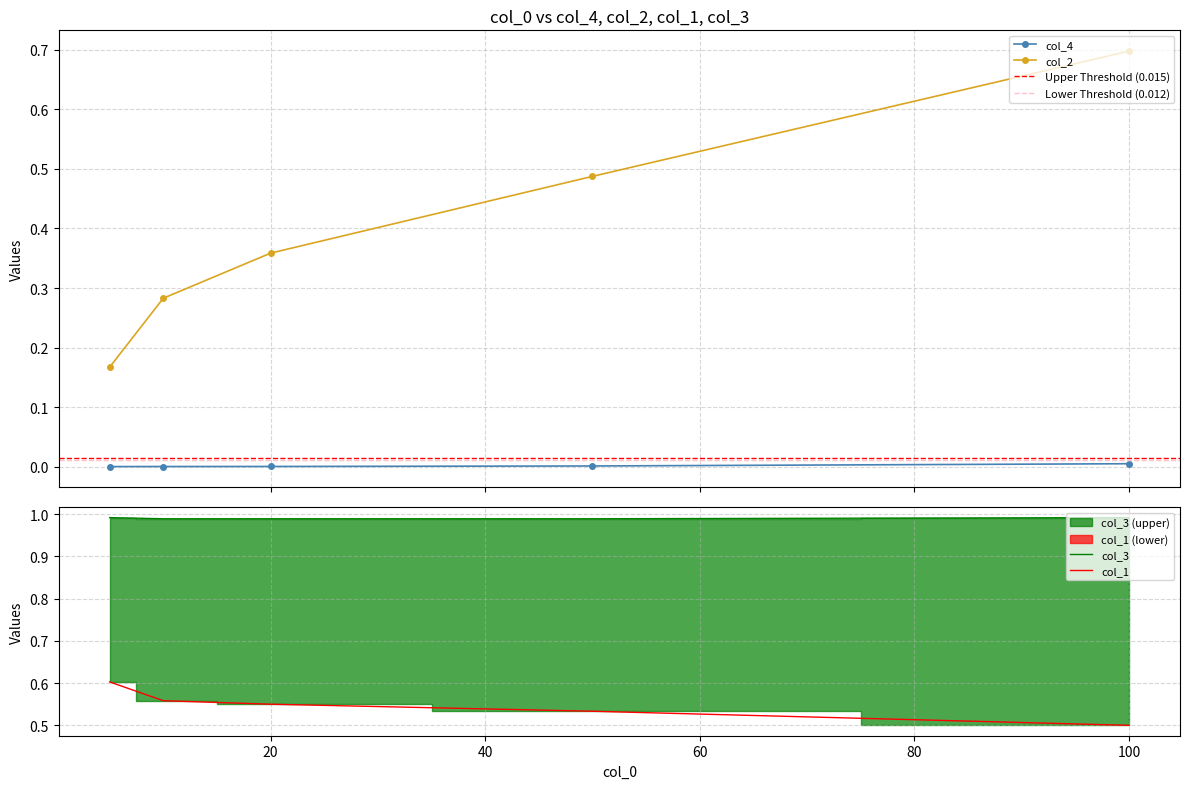

Is it true that col_4 equals 0.0 at 5?

True